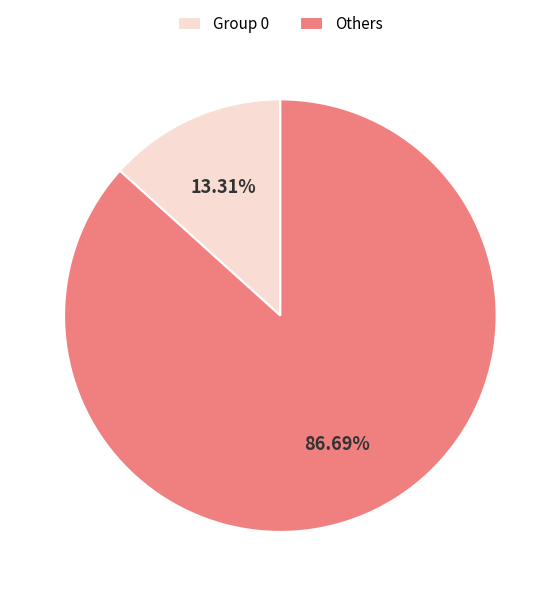

Do Others and Group 0 together represent more than half of the pie?

Yes